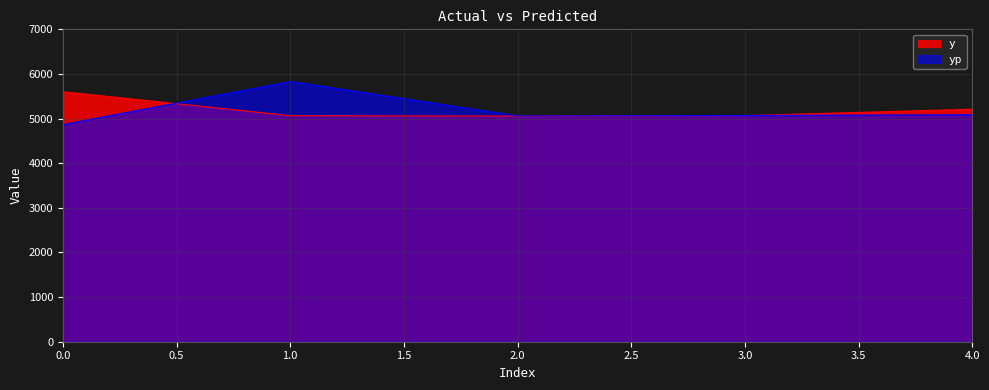

How many interior local peaks does the yp series have?

1